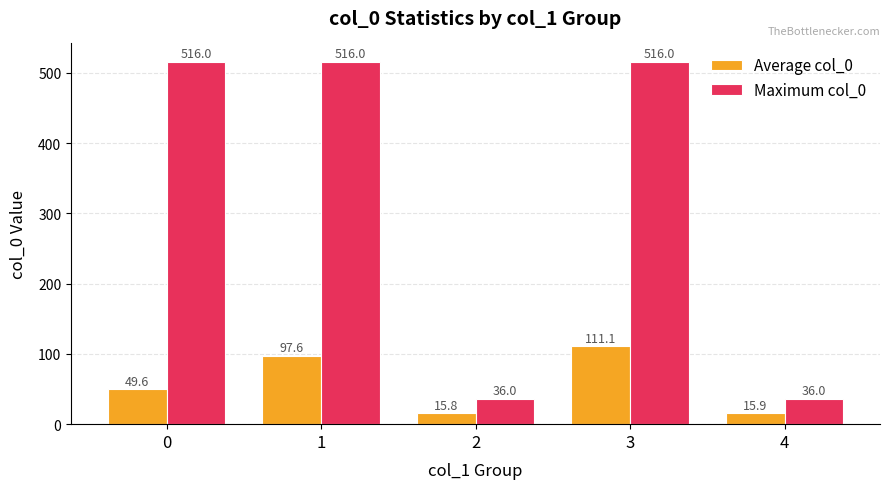

The Maximum col_0 series shows 36.0 at 4. True or false?

True